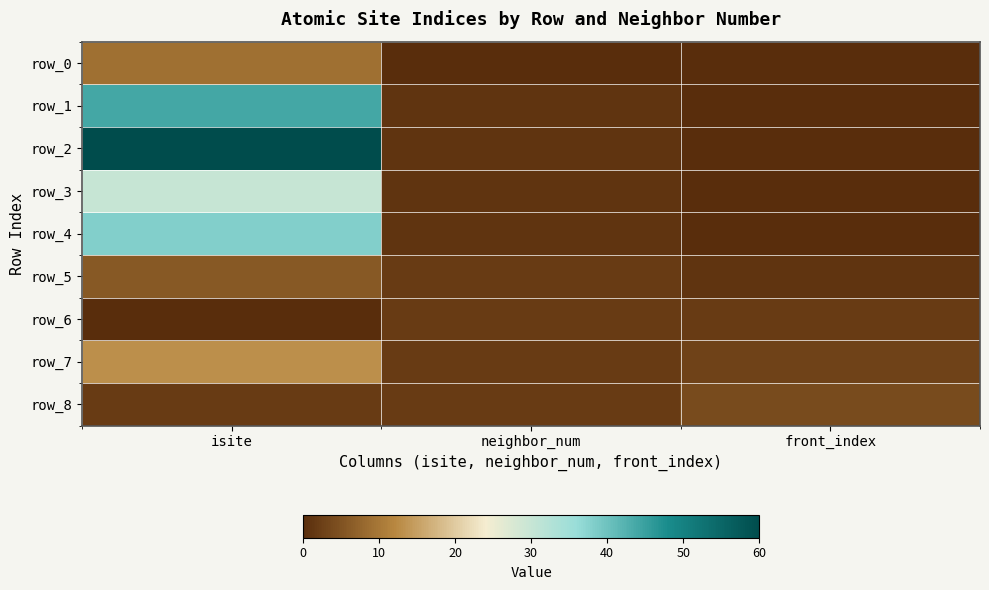

What is the approximate value of row_5 at neighbor_num?

2